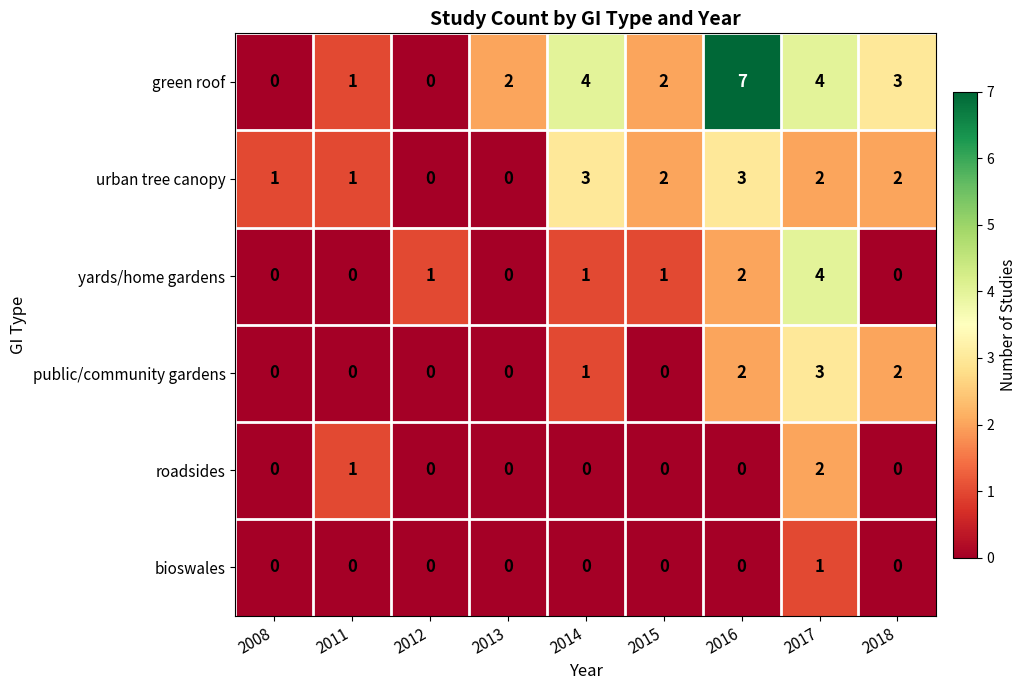

Which category has the highest value across all series?

2016